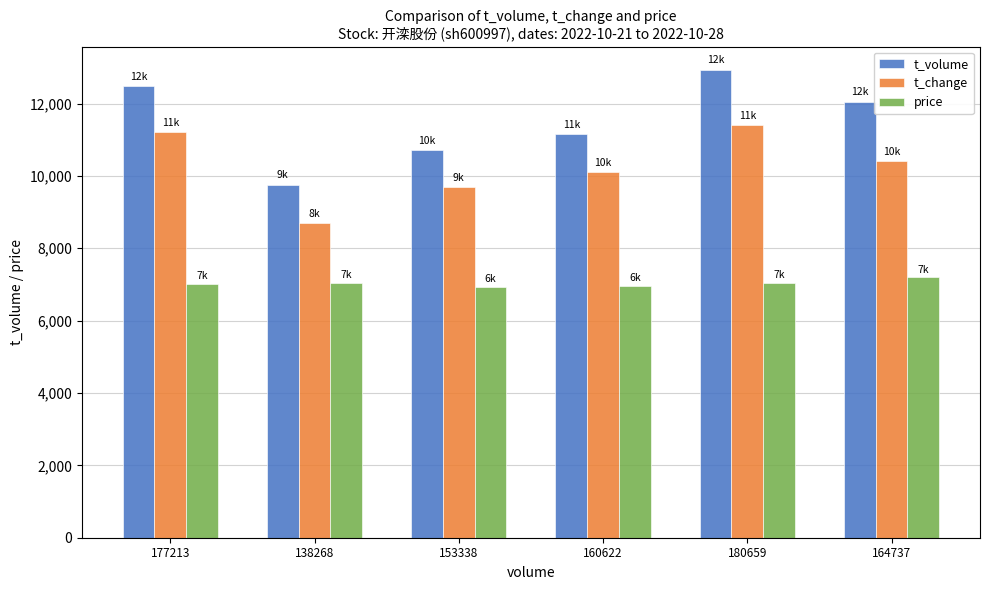

What is the maximum value for t_change?

11400.0